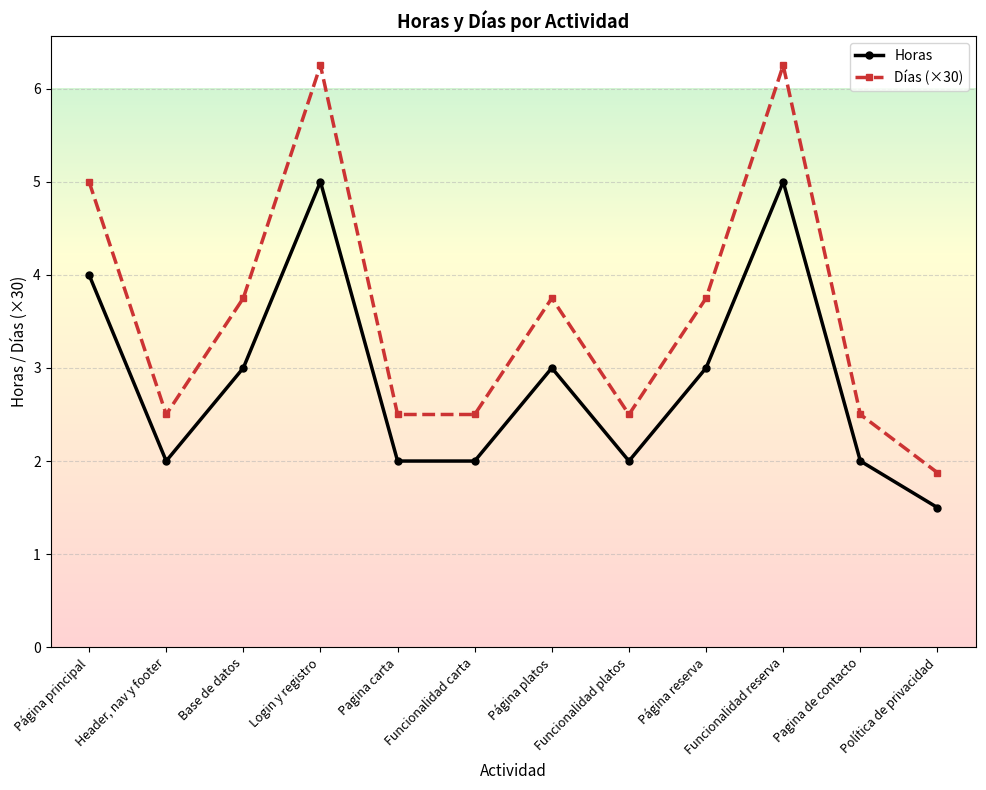

What is the value of the Días (×30) point at the 7th from the left?

3.8